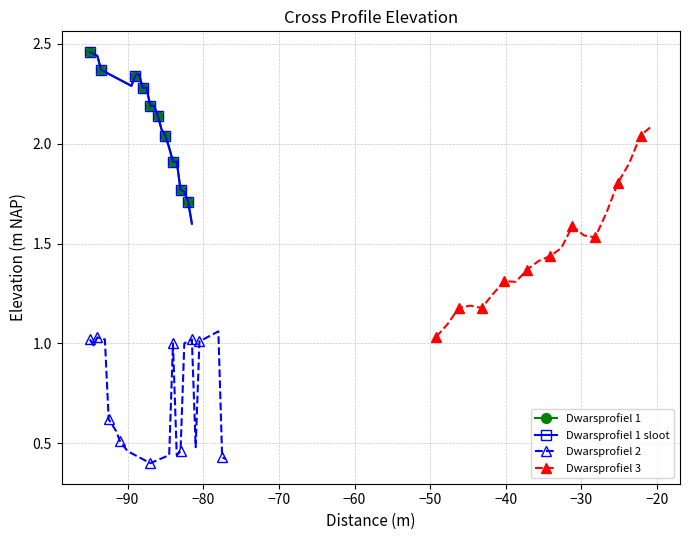

True or false: Dwarsprofiel 3 has more than 0 points higher than both neighbors.

True